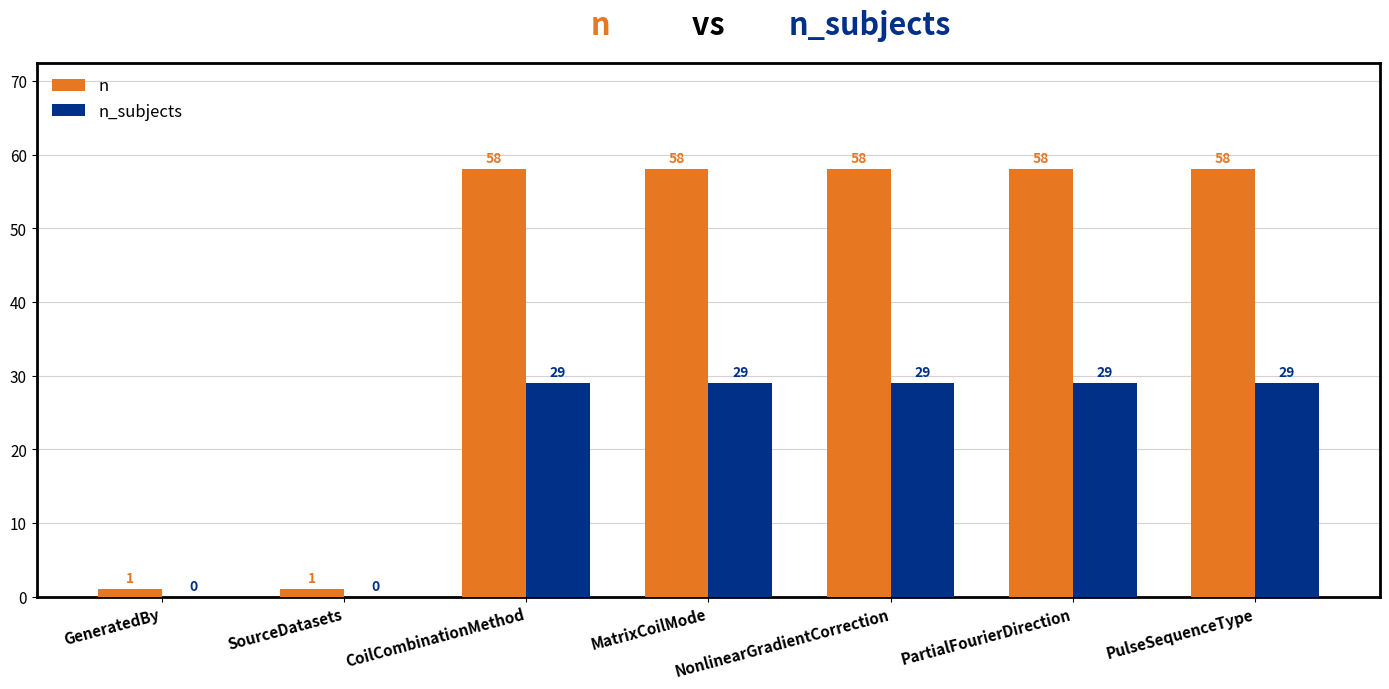

How many values in n_subjects are above zero?

5